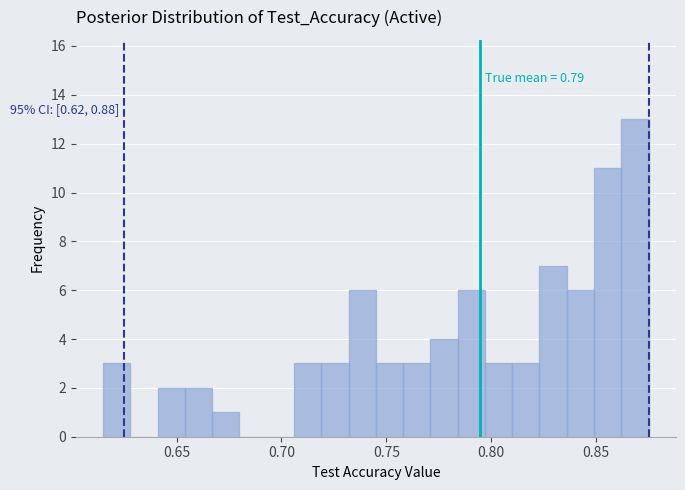

Around what value on the x-axis is the tallest bar? Give the approximate position of its centre, as read against the axis.

0.870